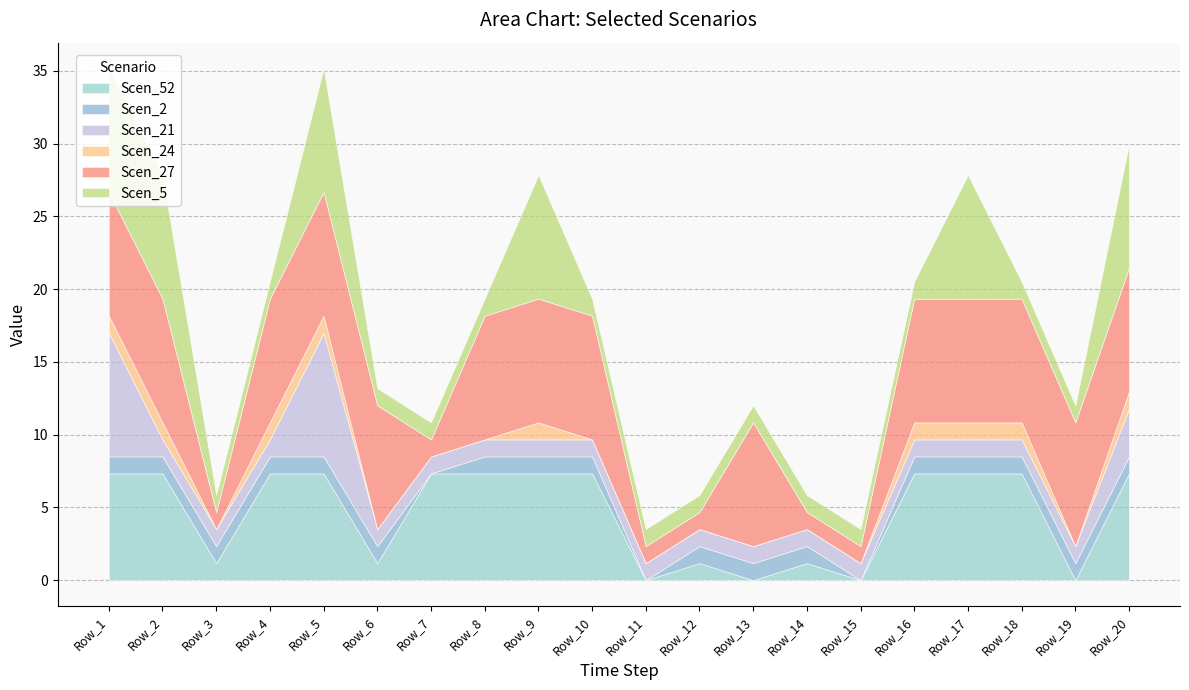

At which label is Scen_27 closest to 4?

Row_3